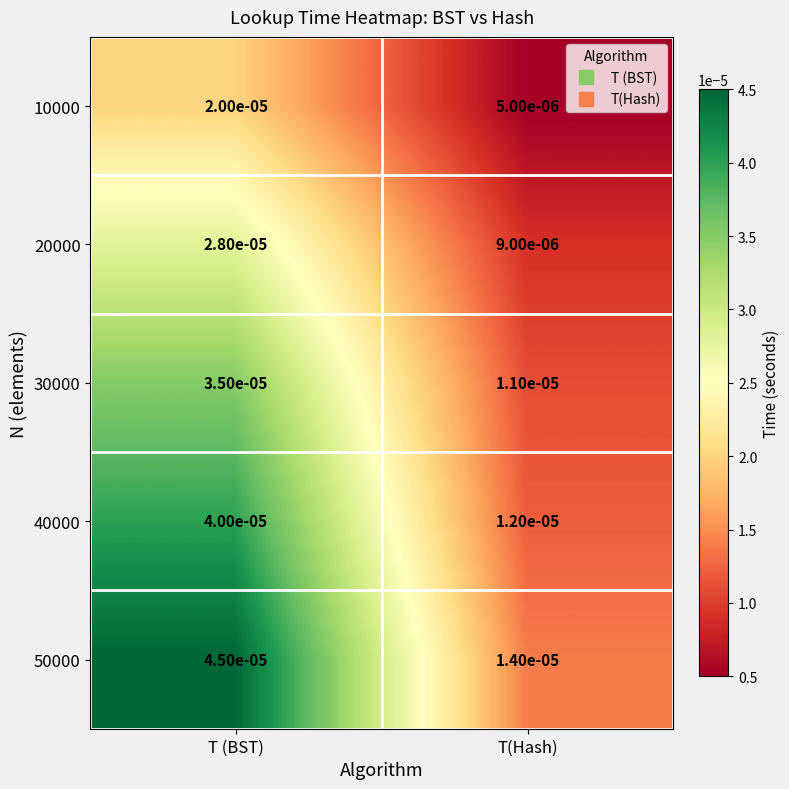

At how many categories does at least one series exceed 0?

2